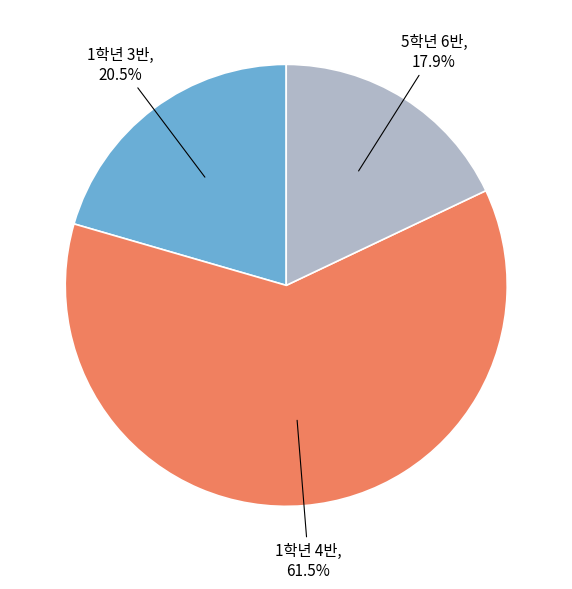

What percentage is the 5학년 6반 slice, to the nearest percent?

18%